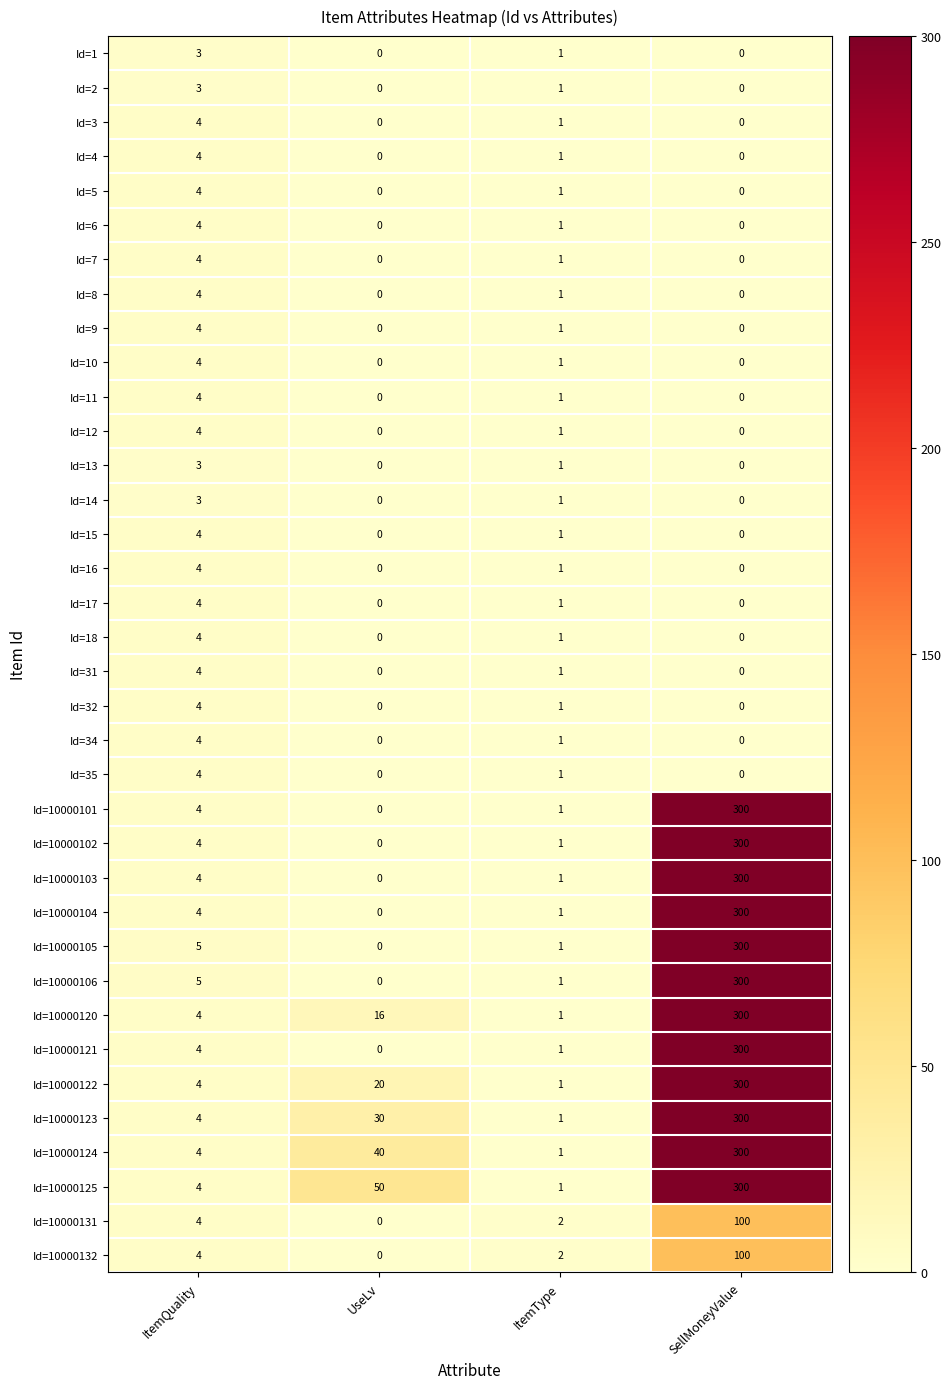

At which category is the sum across all series the highest?

SellMoneyValue